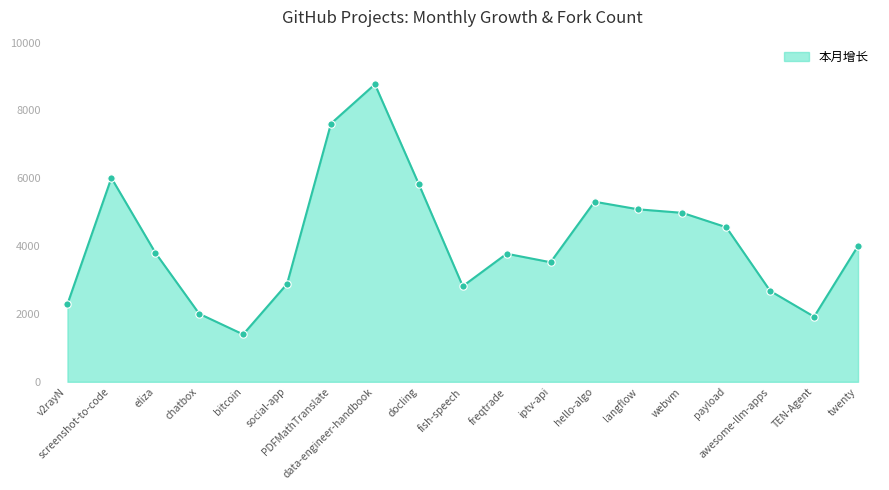

What is the ratio of the value at webvm to the value at awesome-llm-apps?

1.9